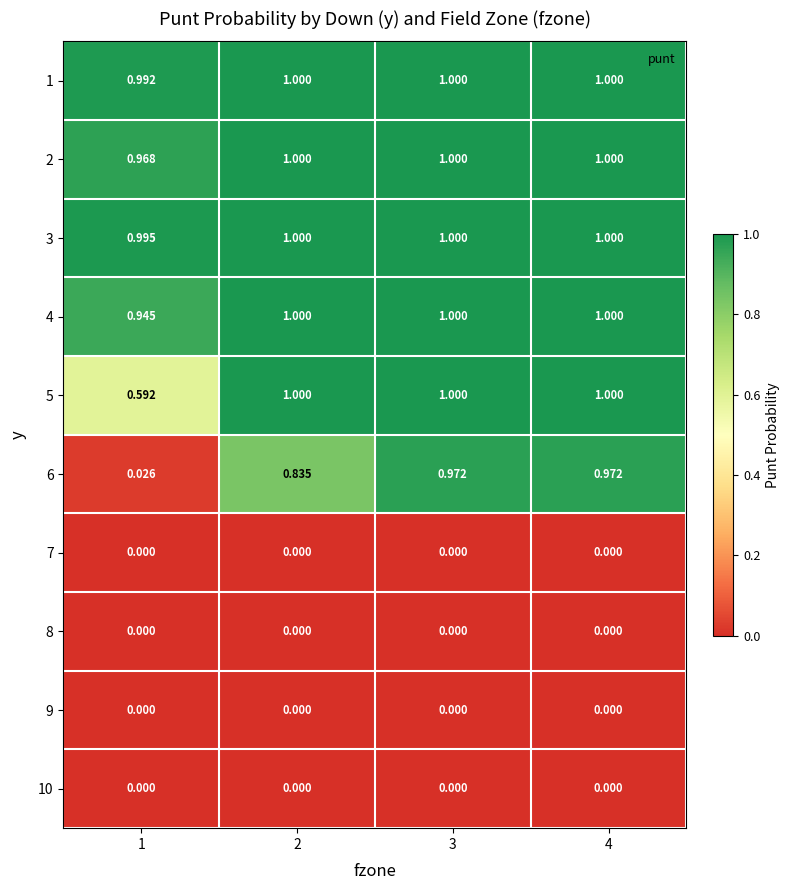

How many categories are shown in the chart?

4